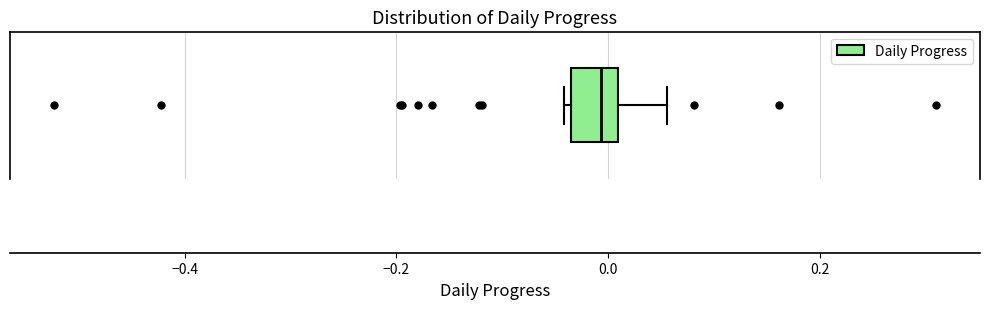

Read this box plot against the x-axis: the position of the median line, the range covered by the box, and the ends of both whiskers. The values are not printed on the chart, so give them approximately, as read against the axis.

median 0.00 (inside the box), box -0.04 to 0.00, whiskers -0.04 (just left of the box's left edge) to 0.06